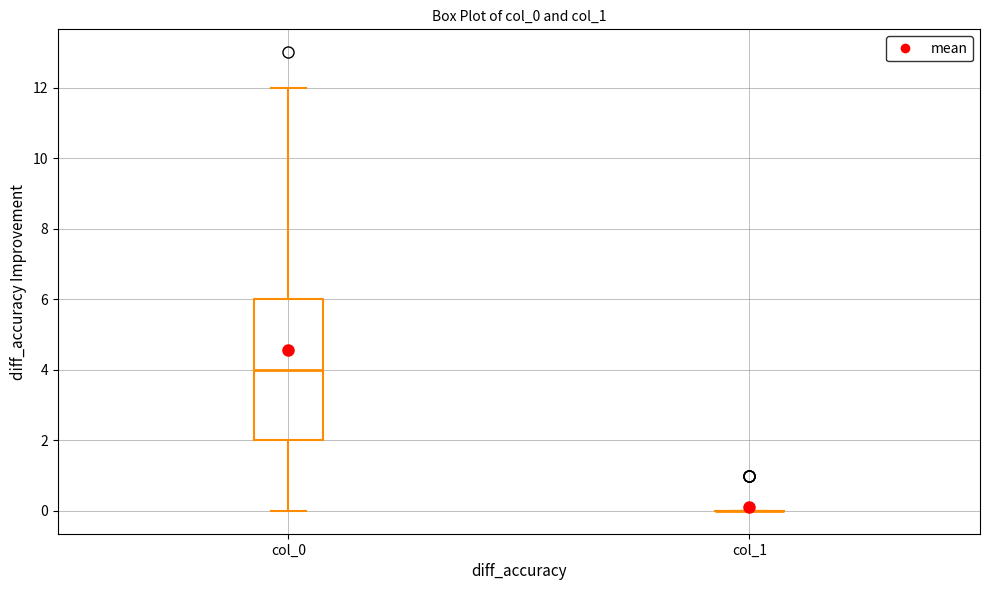

Comparing the boxes themselves (not the whiskers), which one is the tallest?

col_0